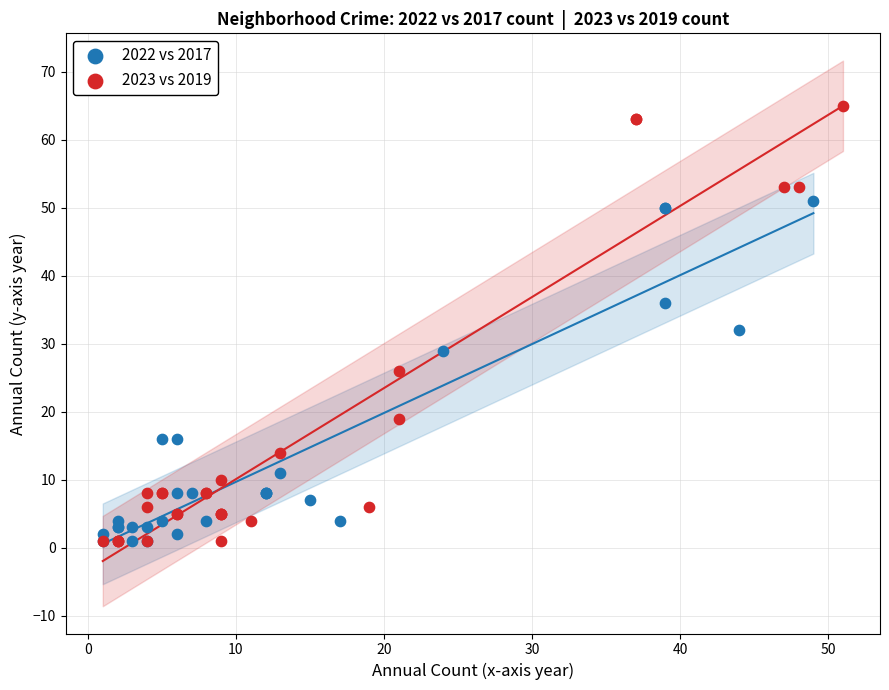

Which series contains the highest Y value?

2023 vs 2019